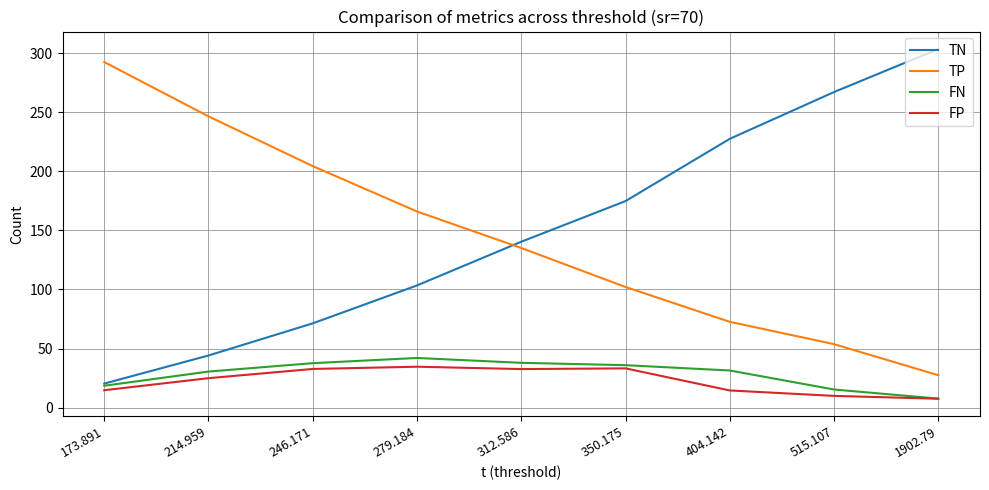

Is it true that TN equals 140.4 at 312.586?

True